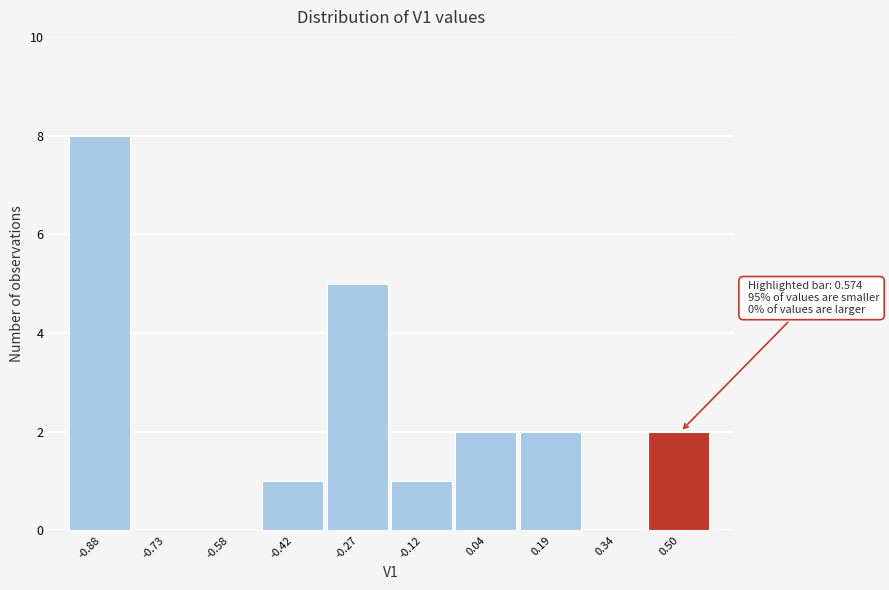

Which range on the x-axis has the tallest bar?

-0.96 to -0.80